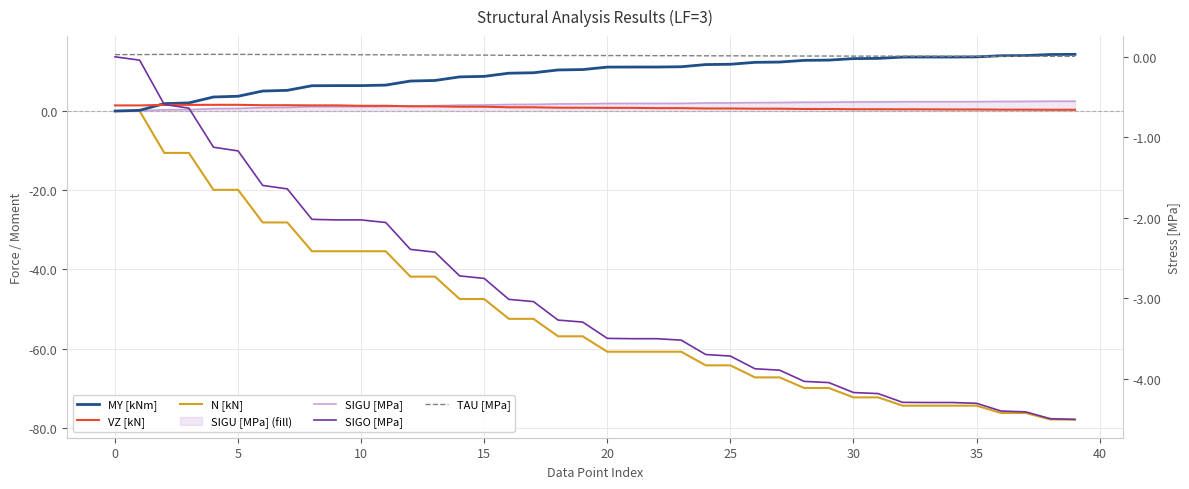

Rank the series by their maximum value, from lowest to highest.

SIGO [MPa], N [kN], TAU [MPa], VZ [kN], SIGU [MPa], MY [kNm]